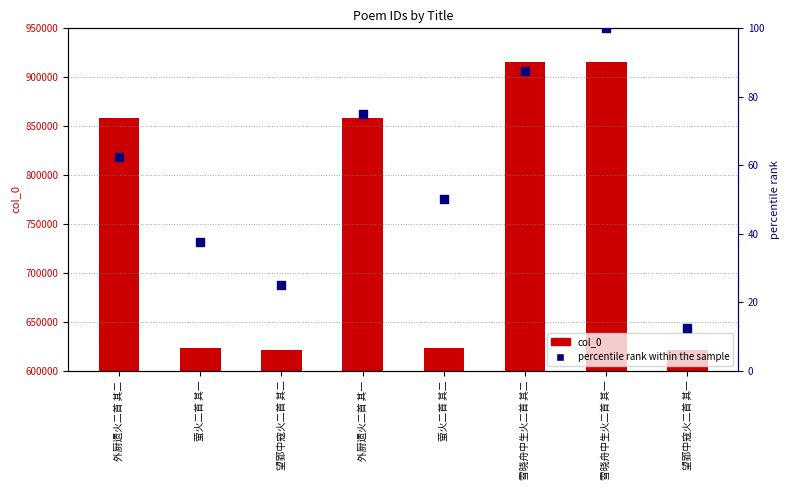

Which series has the largest Y range (max minus min)?

col_0